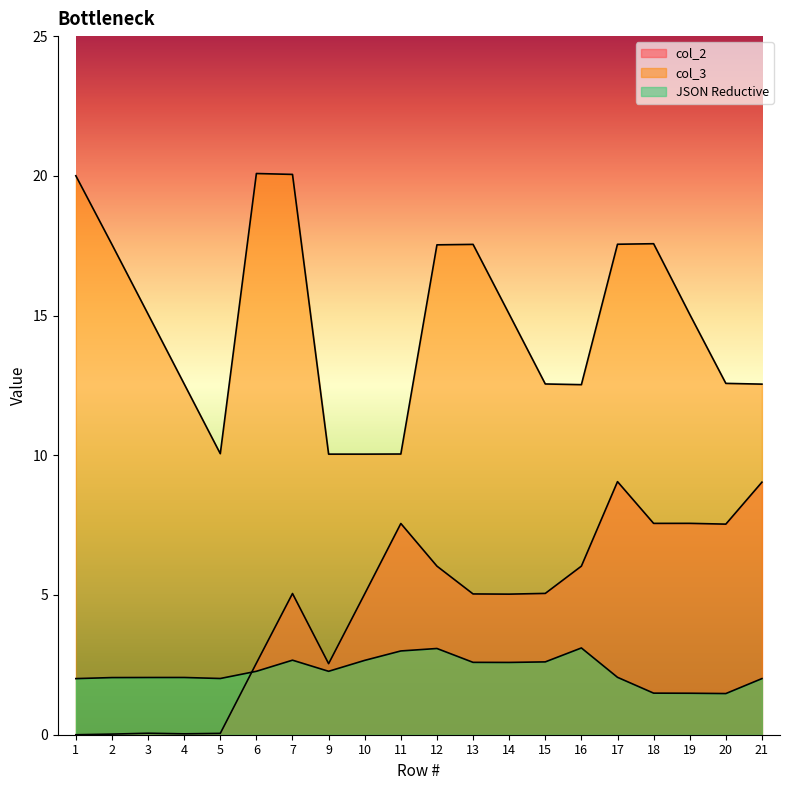

List the series in order of their overall mean, highest first.

col_3, col_2, JSON Reductive